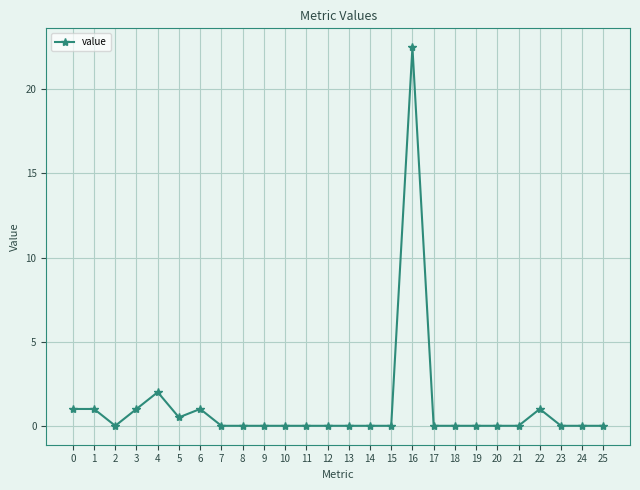

The chart shows a value of 1.0 at 3. True or false?

True